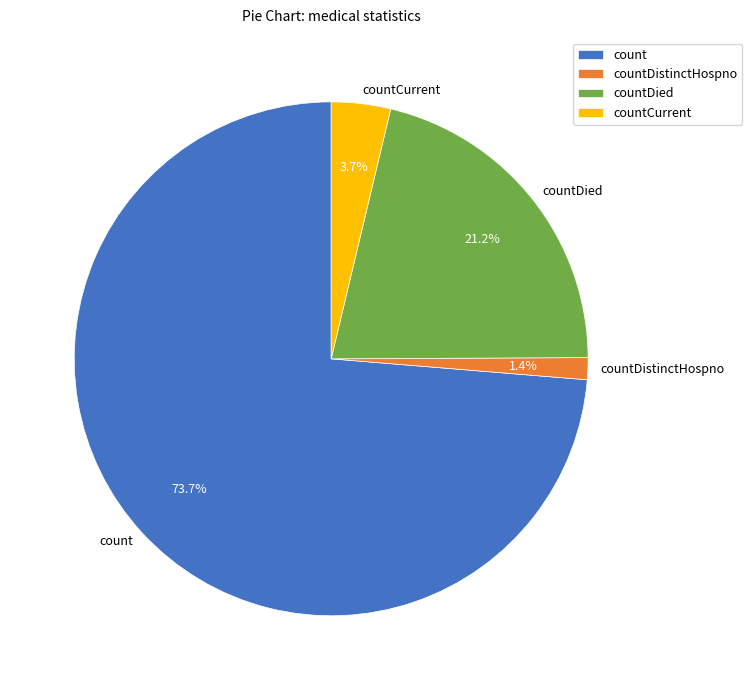

Which category has the smallest portion of the pie?

countDistinctHospno